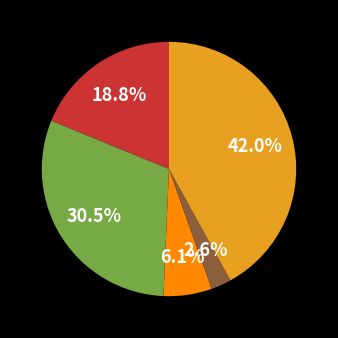

Is there a majority slice in this chart?

No